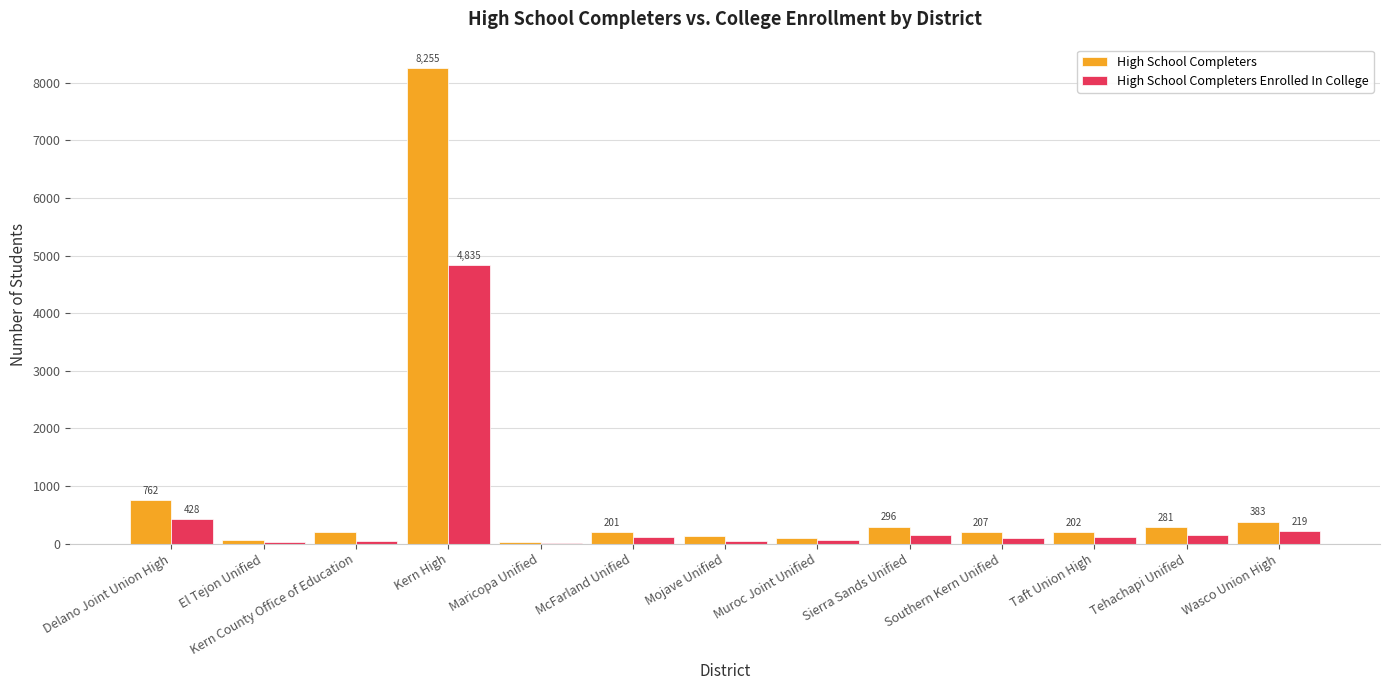

What is the approximate value of High School Completers Enrolled In College at Wasco Union High?

219